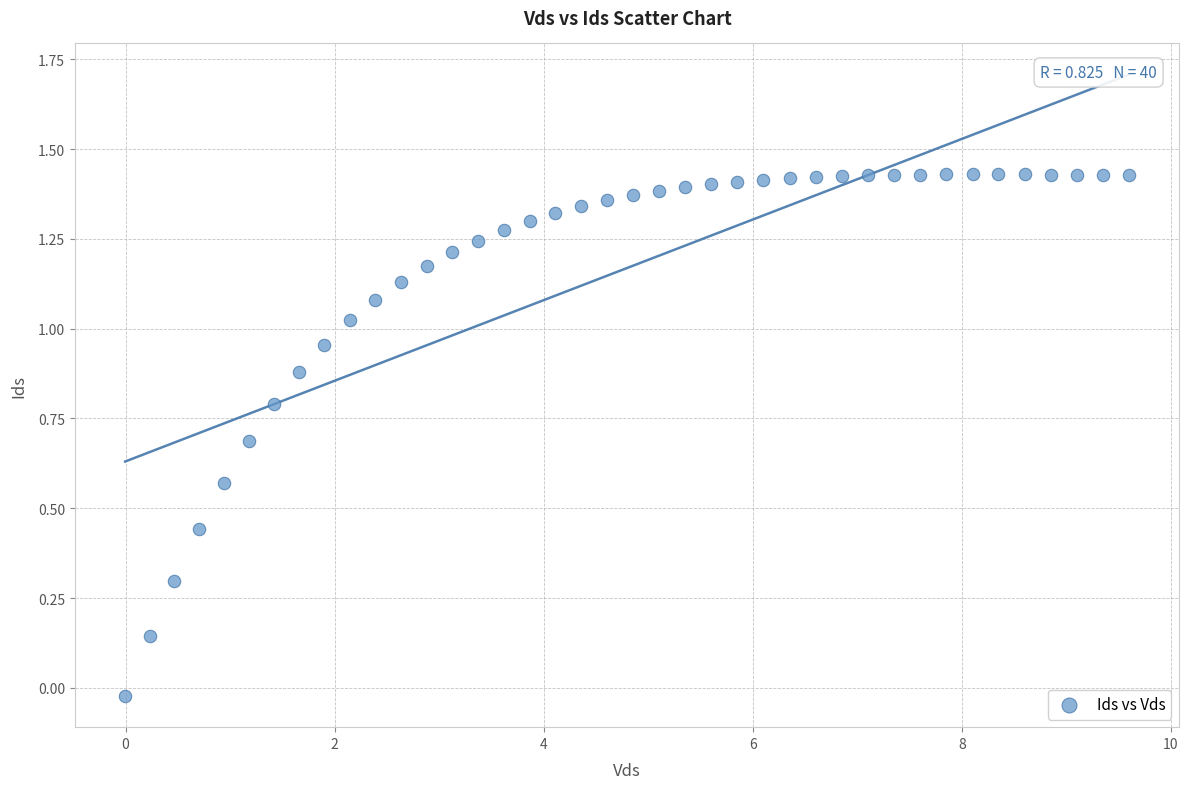

What is the range of X values (max minus min)?

9.6